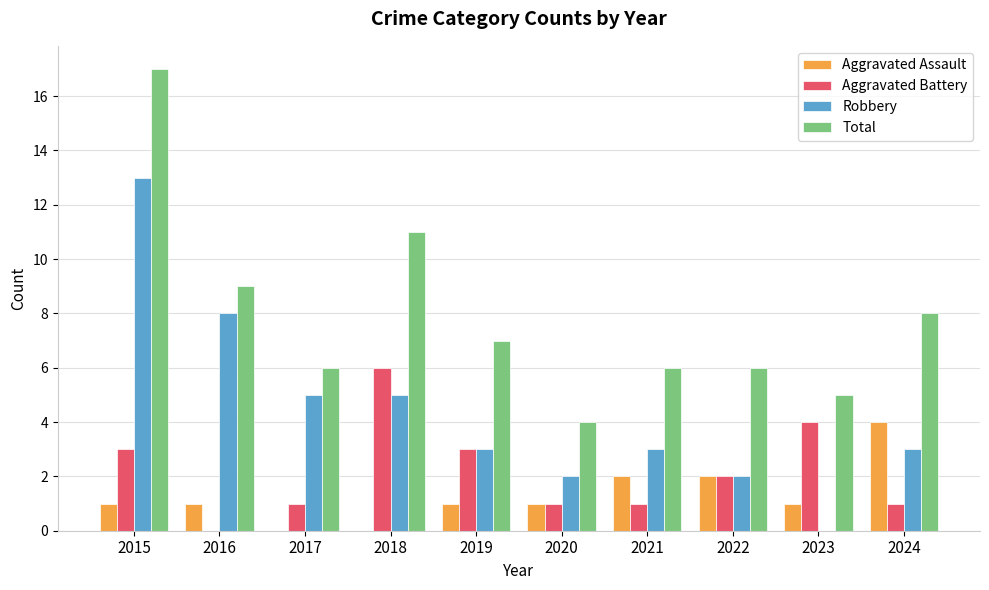

At which label does Aggravated Battery first exceed 2?

2015